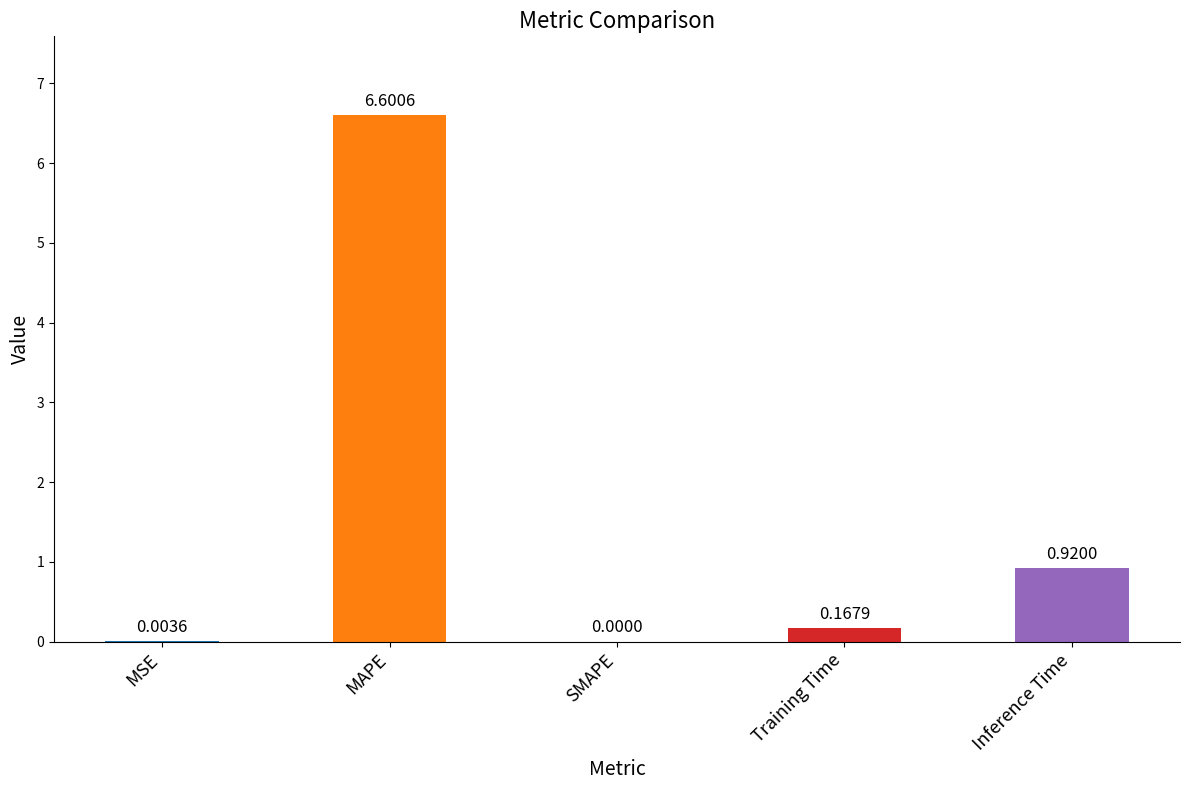

What is the sum of all values?

7.7